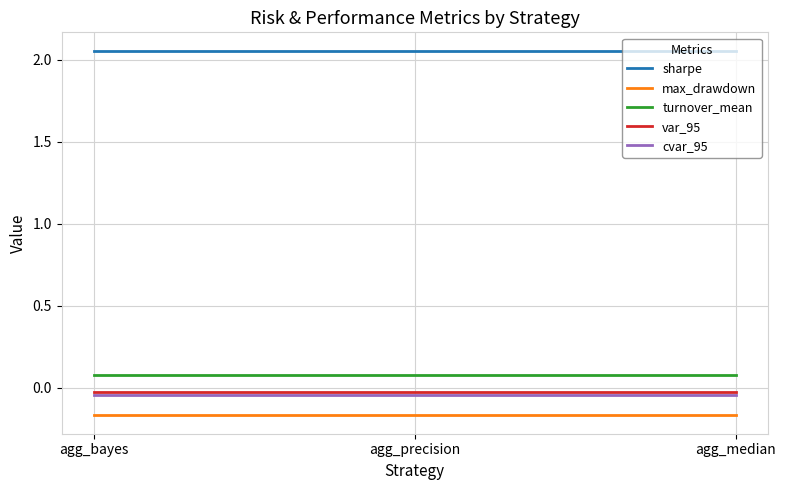

Is the value of var_95 at agg_bayes greater than the value of turnover_mean at agg_bayes?

No